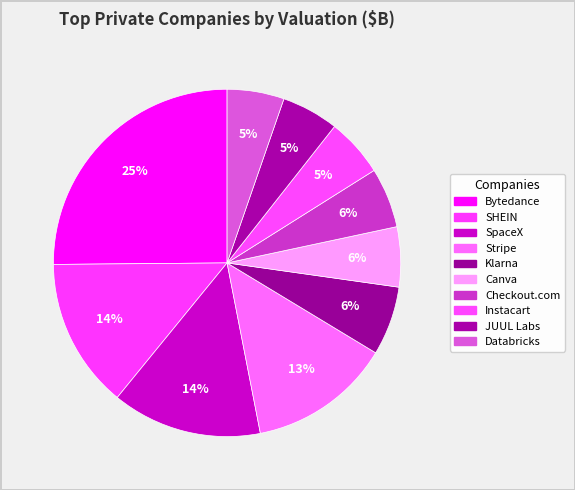

How many slices are in this pie chart?

10